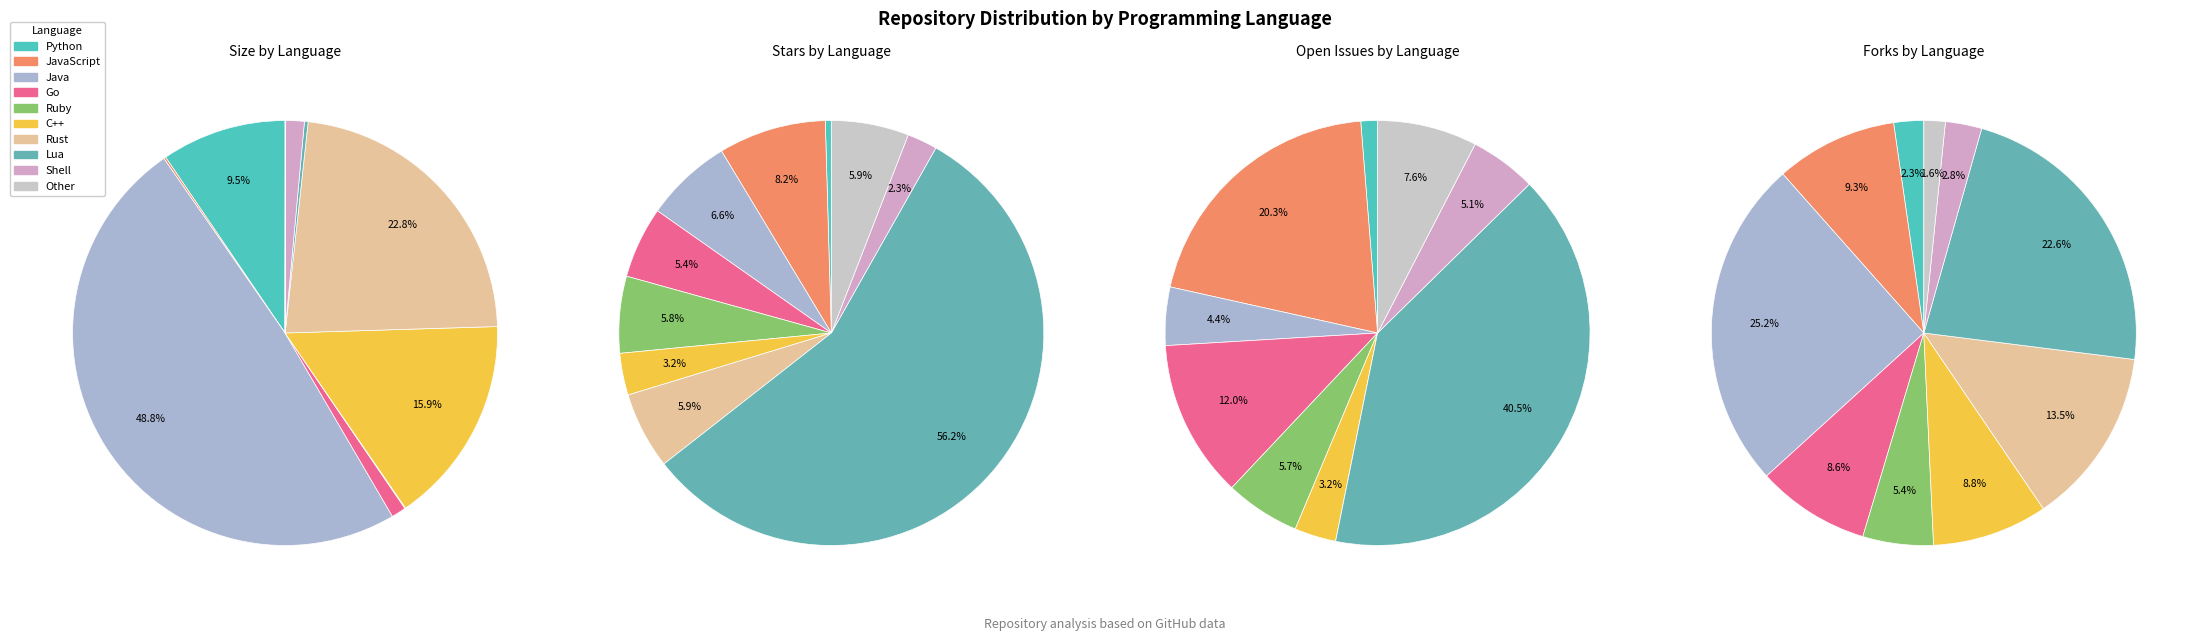

How many slices are in this pie chart?

10